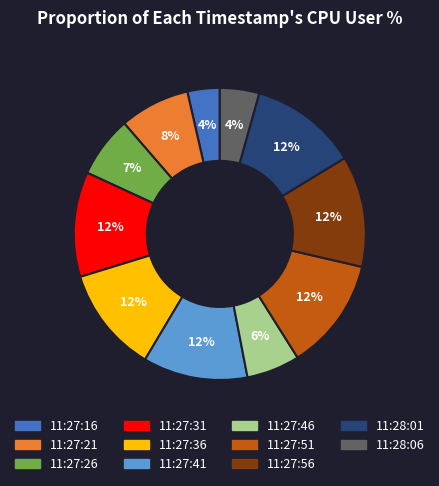

Does 11:27:21 represent more than half of the total?

No